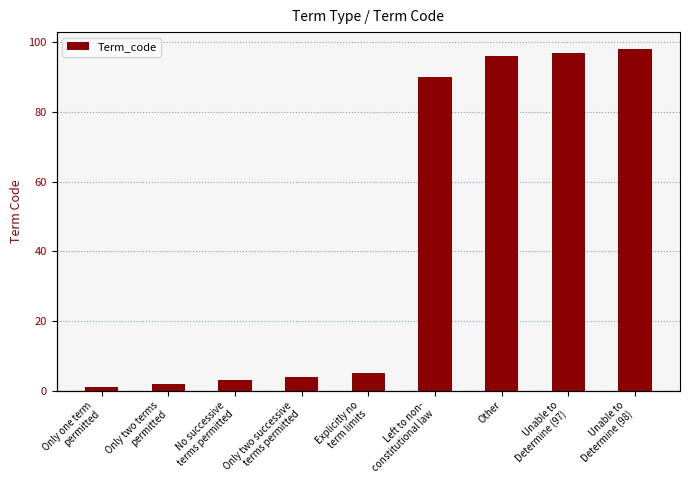

What is the change in value from Only one term
permitted to Only two successive
terms permitted?

+3